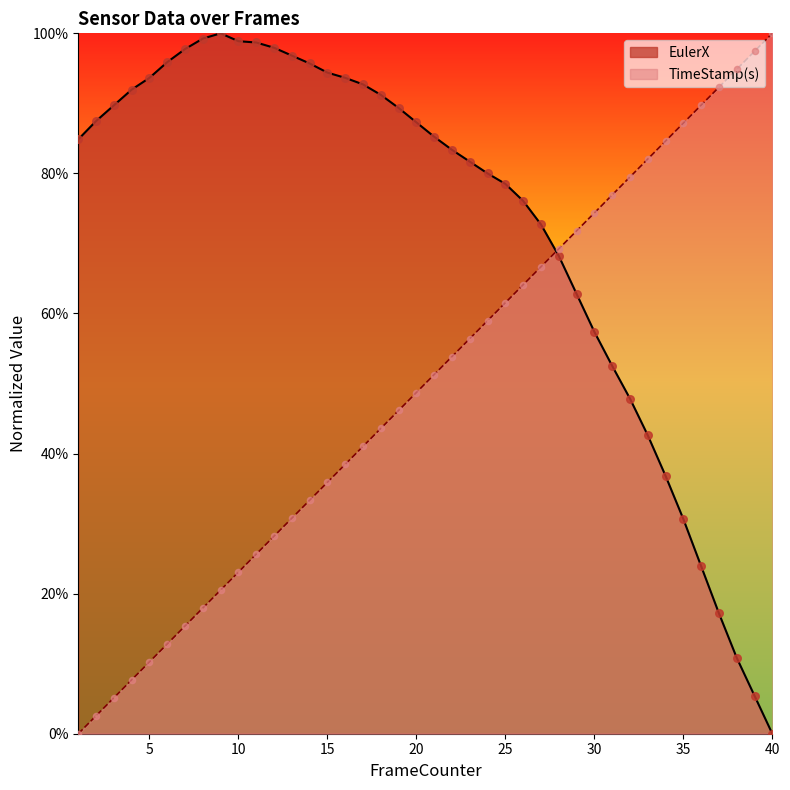

What is the total value across all series at 35?

1.2